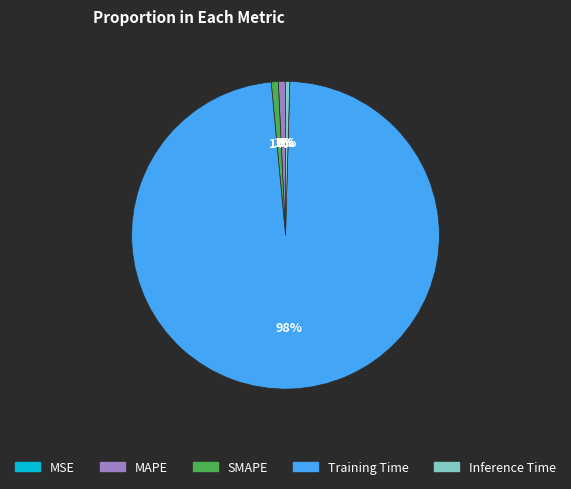

Do SMAPE and Inference Time together represent more than half of the pie?

No